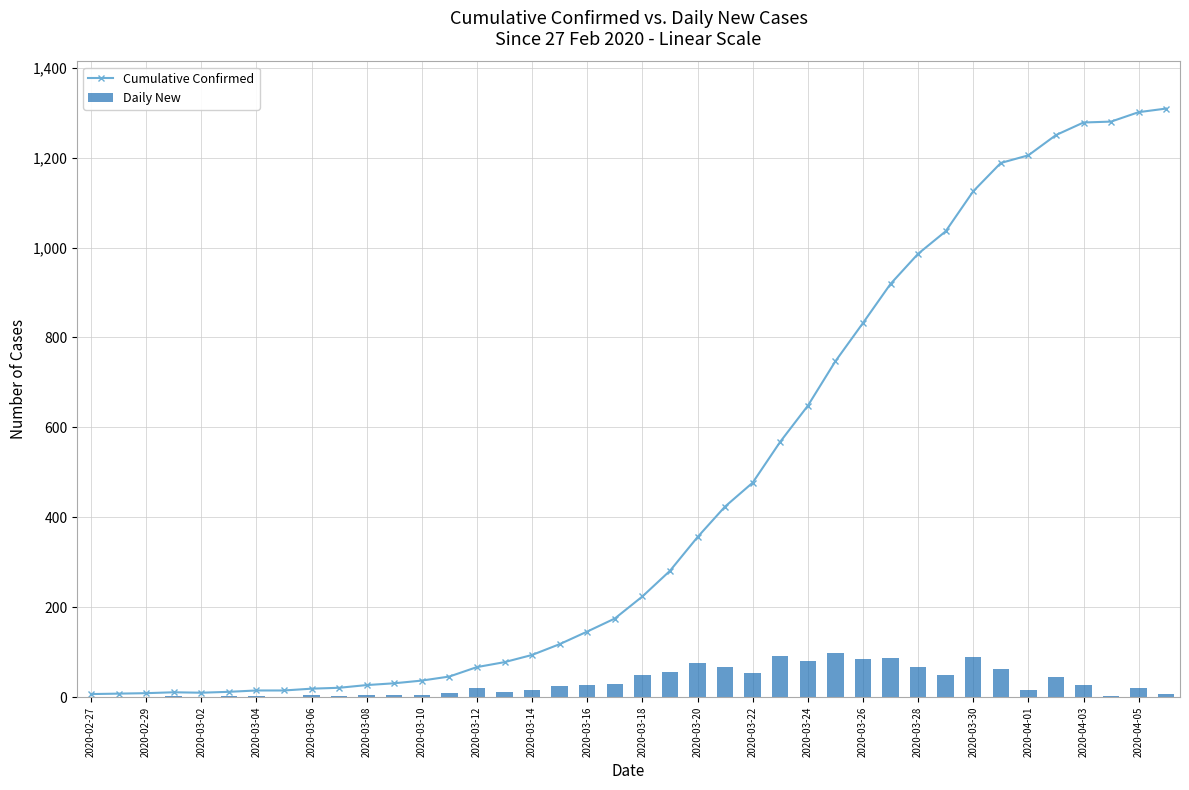

What is the value of the Cumulative Confirmed bar at the 21st from the left?

224